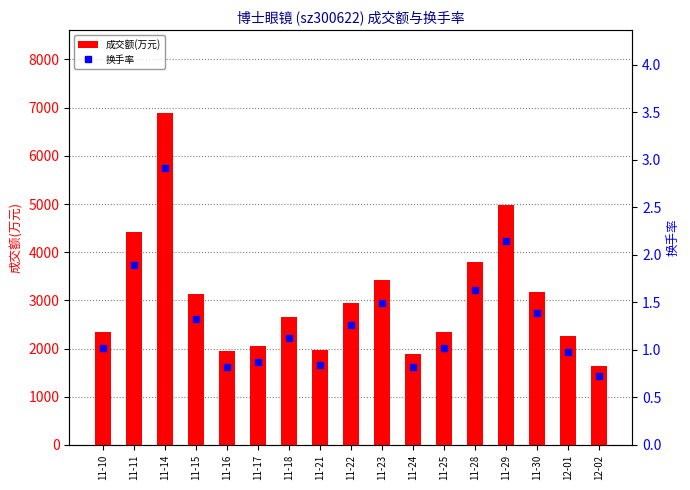

How many data points does each series have?

17